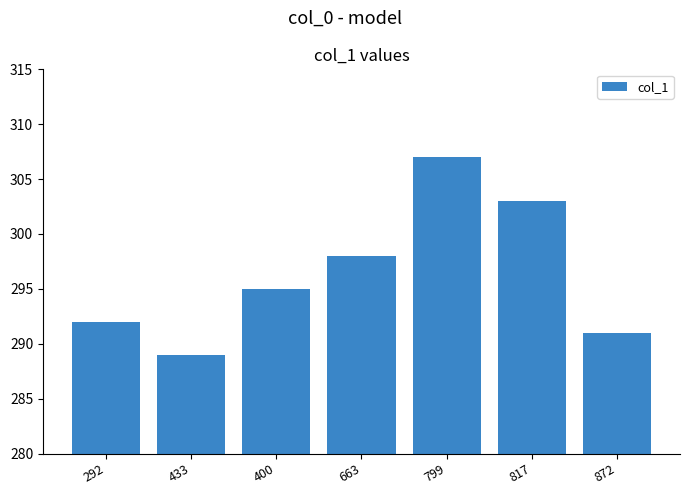

Where is the data nearest to the value 298?

663